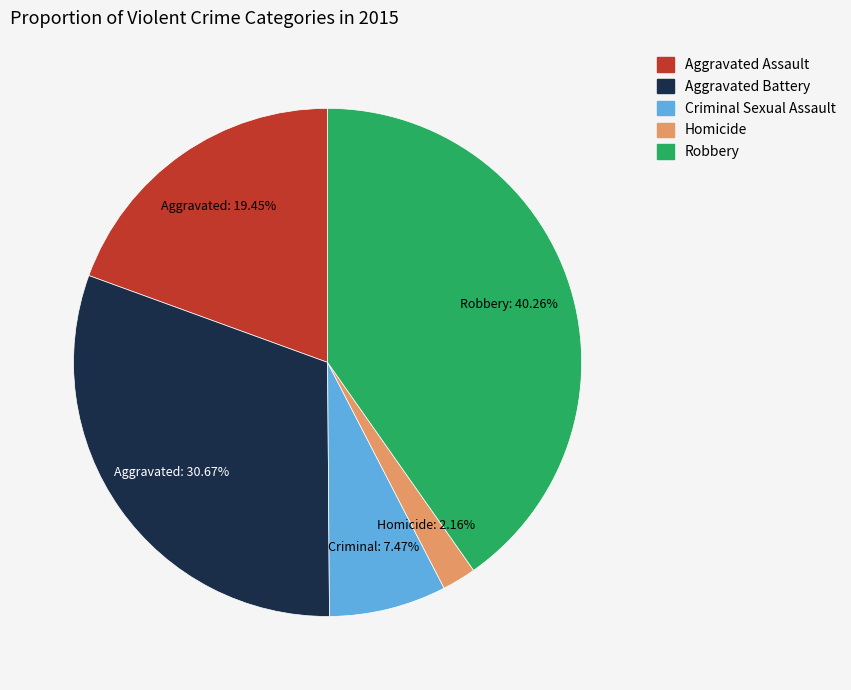

Combined, what portion of the pie is Homicide and Robbery?

42.4%